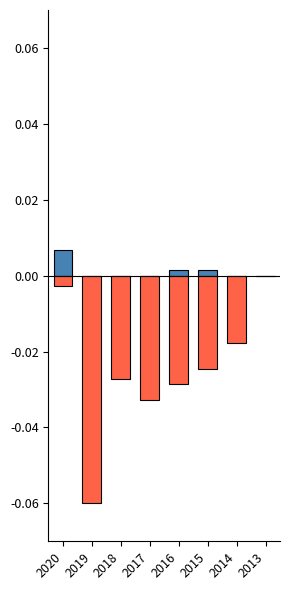

Is the value of Total Revenue at 2013 greater than the value of Operating Income or Loss at 2020?

Yes